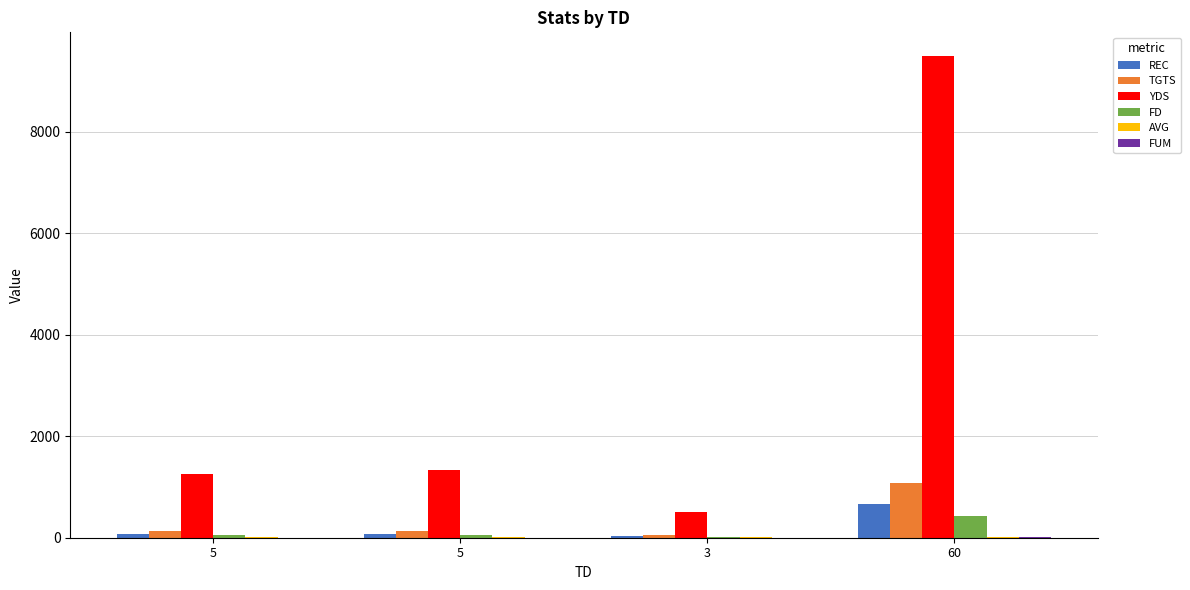

Rank the series at 3 from lowest to highest value.

FUM, AVG, FD, REC, TGTS, YDS